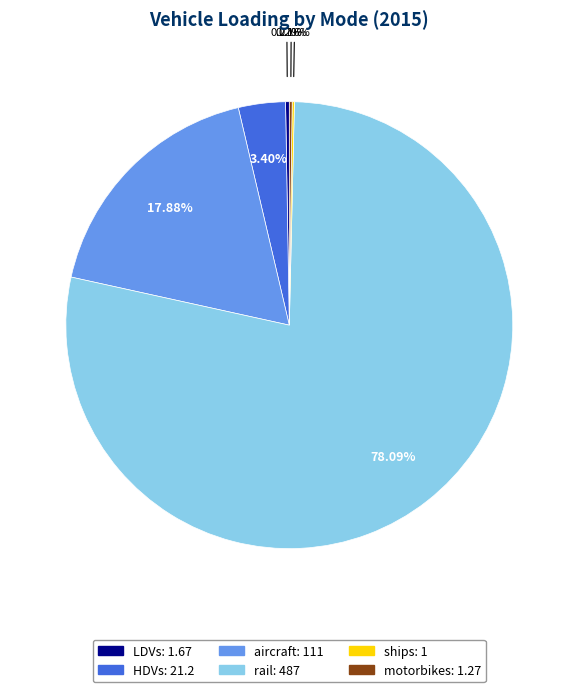

Which category accounts for the majority?

rail